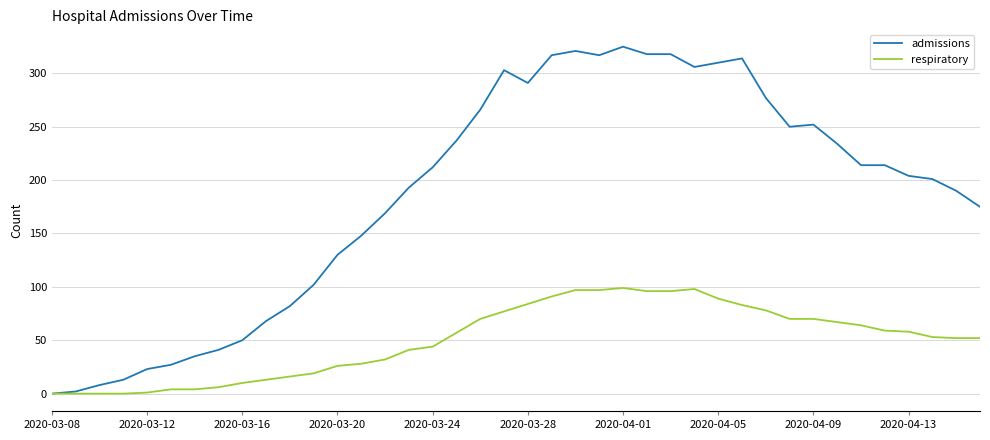

List the series in order of their overall mean, highest first.

admissions, respiratory